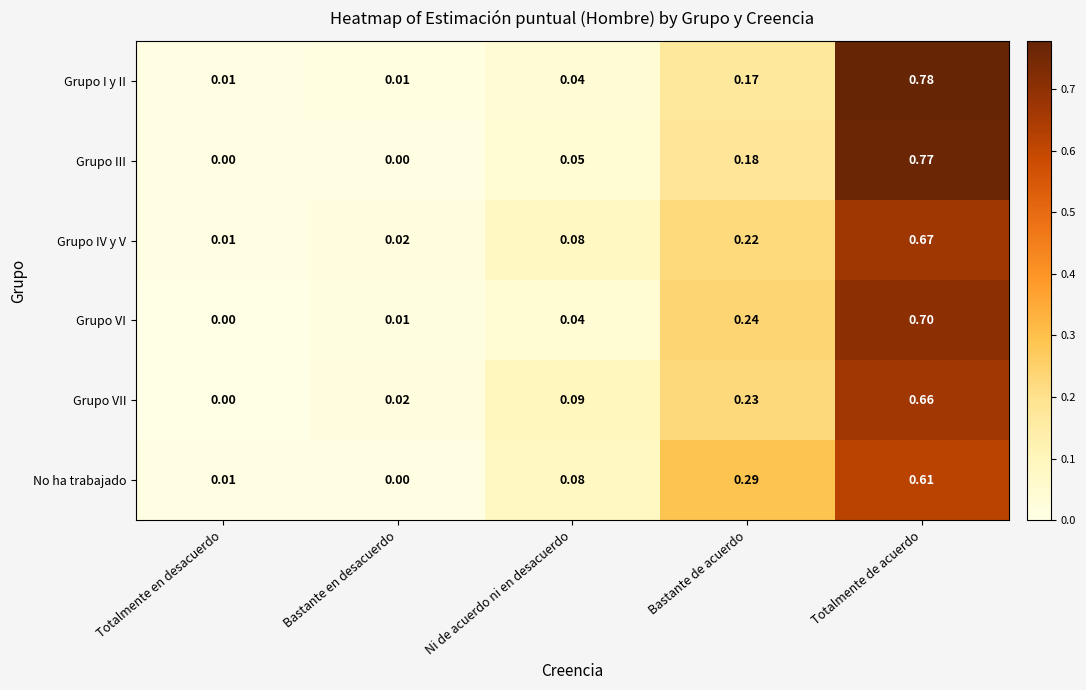

Rank the series by their maximum value, from highest to lowest.

Grupo I y II, Grupo III, Grupo VI, Grupo IV y V, Grupo VII, No ha trabajado